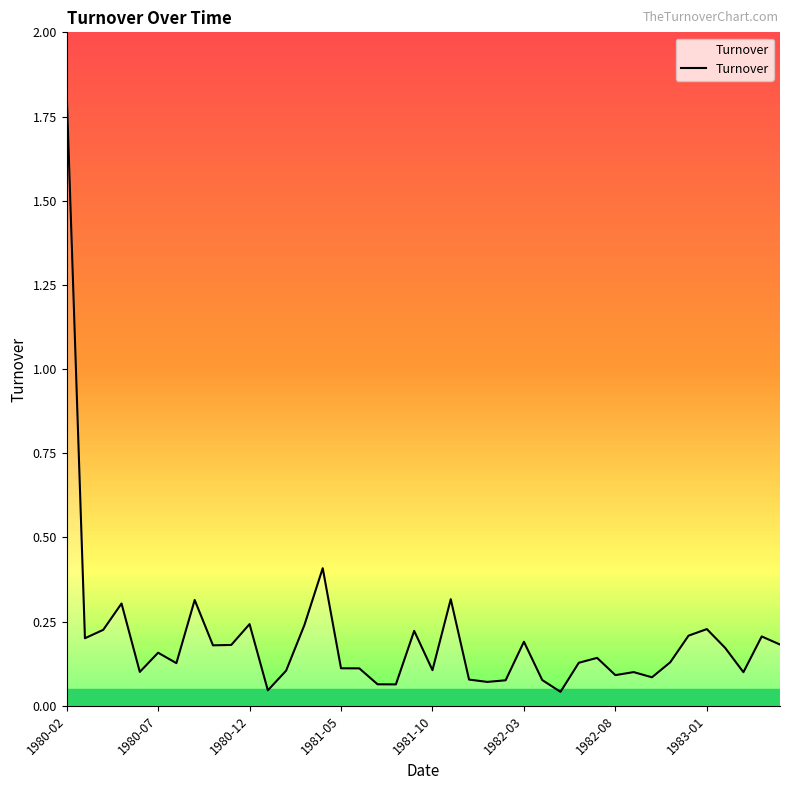

Which label corresponds to the largest value in the chart?

1980-02